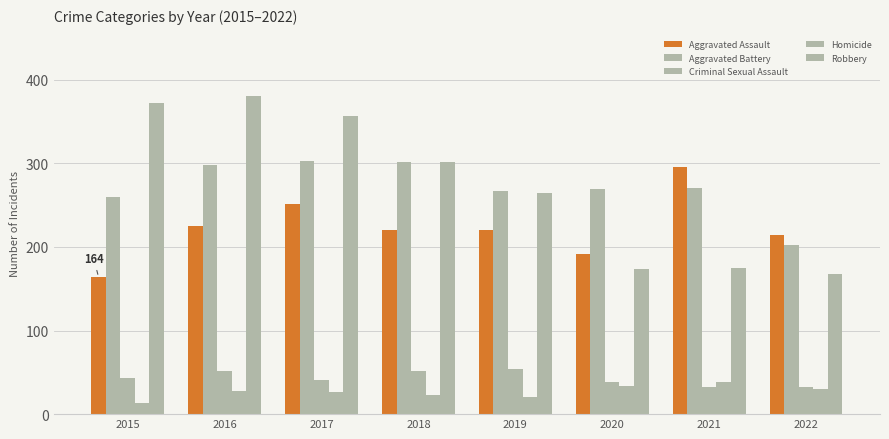

Which has a higher value, 2022 or 2015?

2022